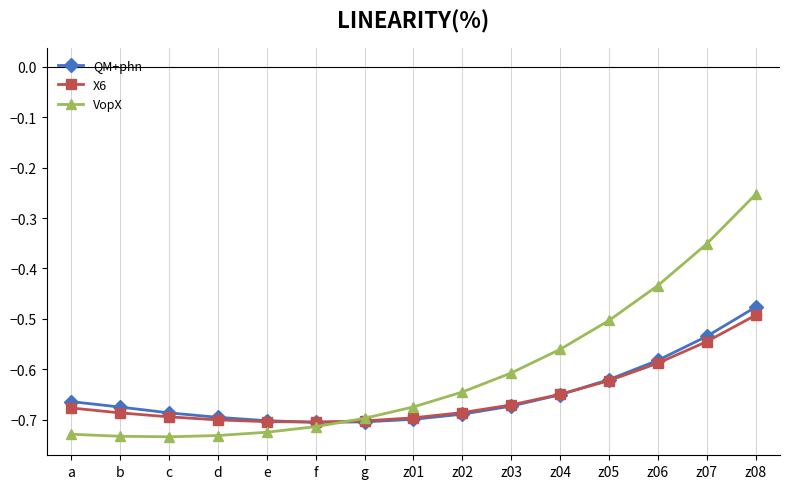

What is the total value across all series at e?

-2.1